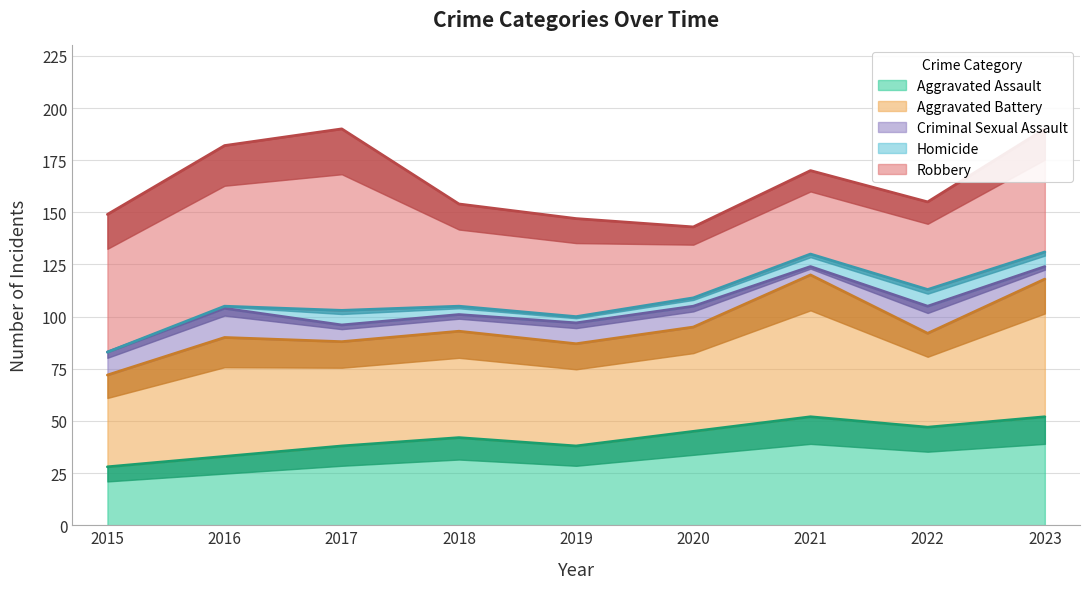

Is it true that Aggravated Battery equals 28 at 2023?

False